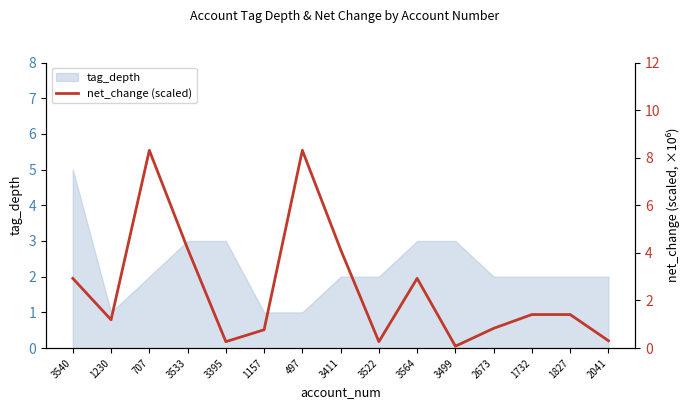

Which category has the highest value across all series?

707